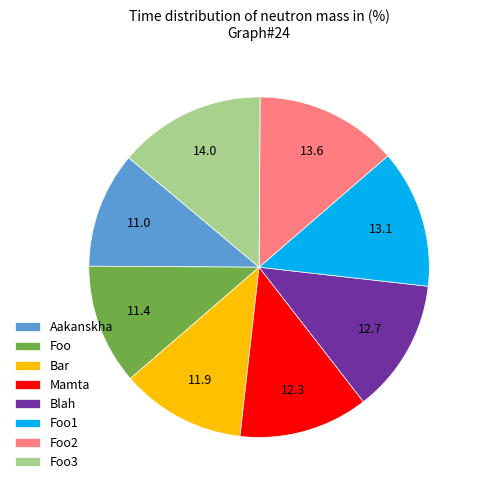

True or false: Foo accounts for 24% of the total.

False